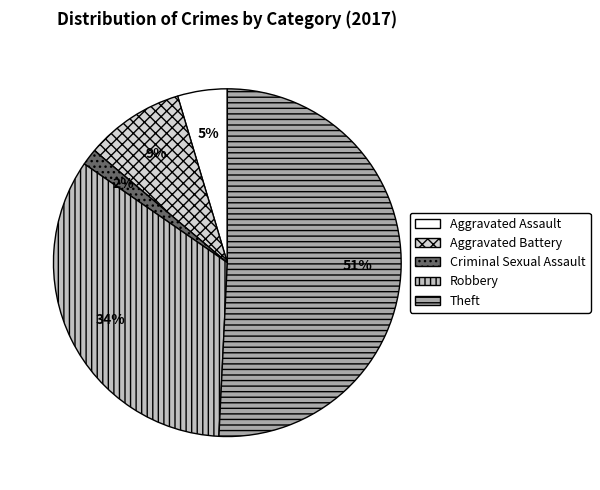

How many segments does this pie chart have?

5